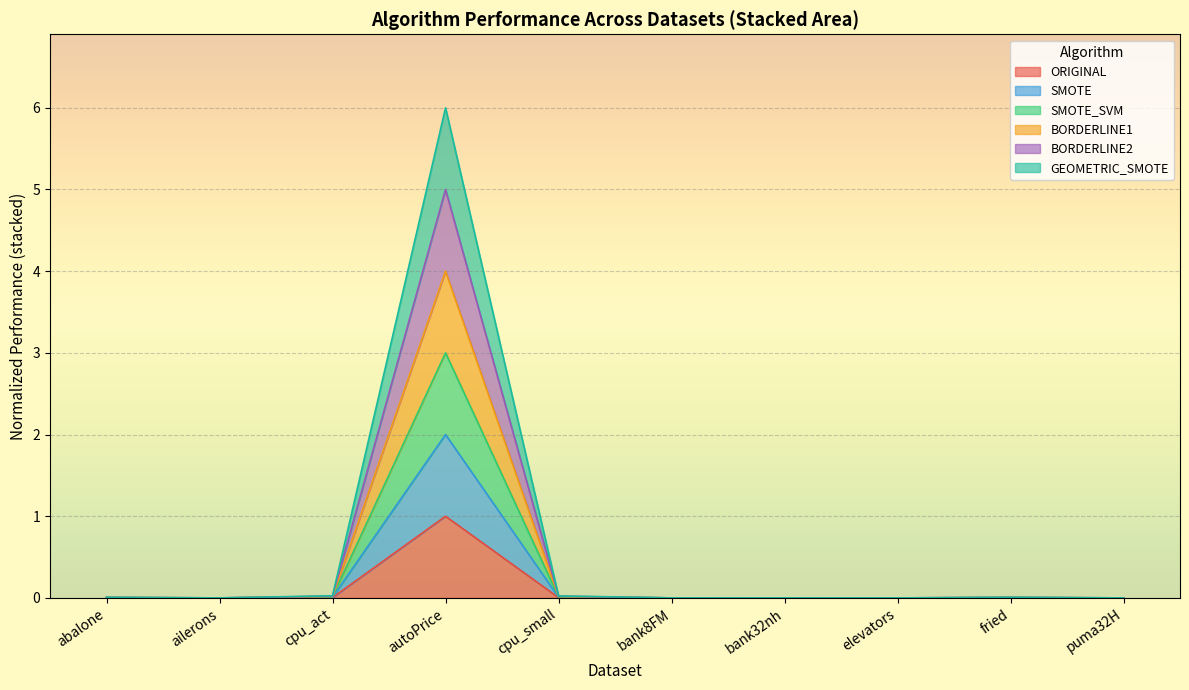

Is it true that ORIGINAL equals 0.0 at puma32H?

True